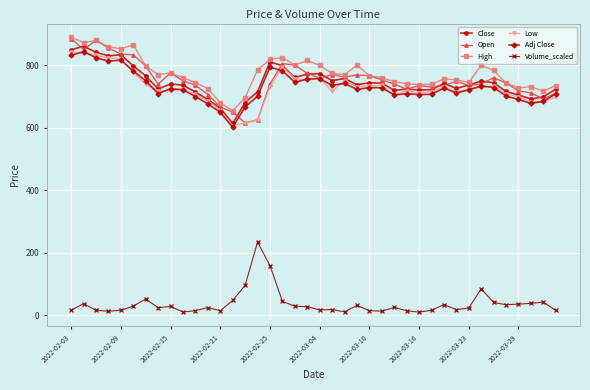

Does the chart display data point markers on the line(s)?

Yes